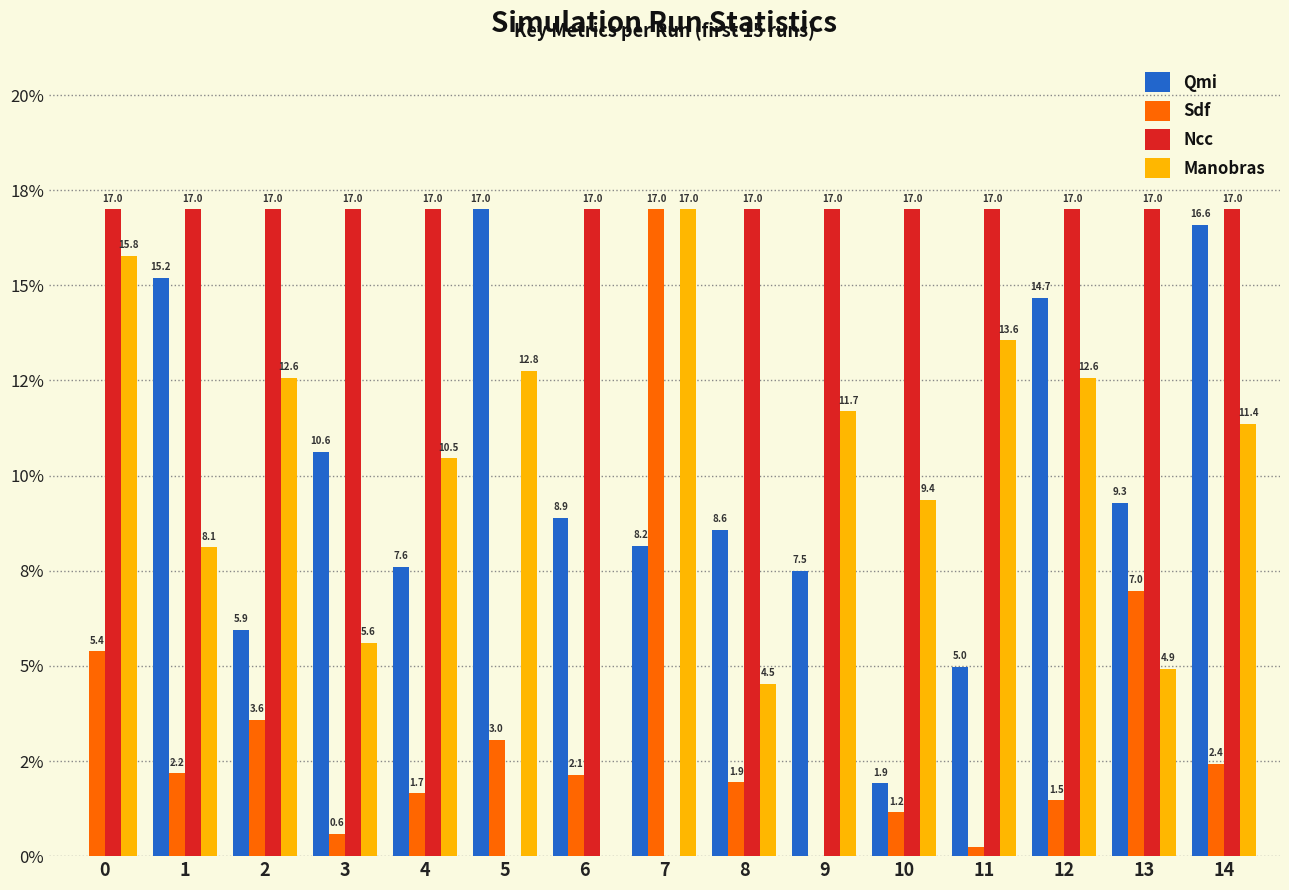

Are the bars grouped side by side (vs. stacked)?

Yes